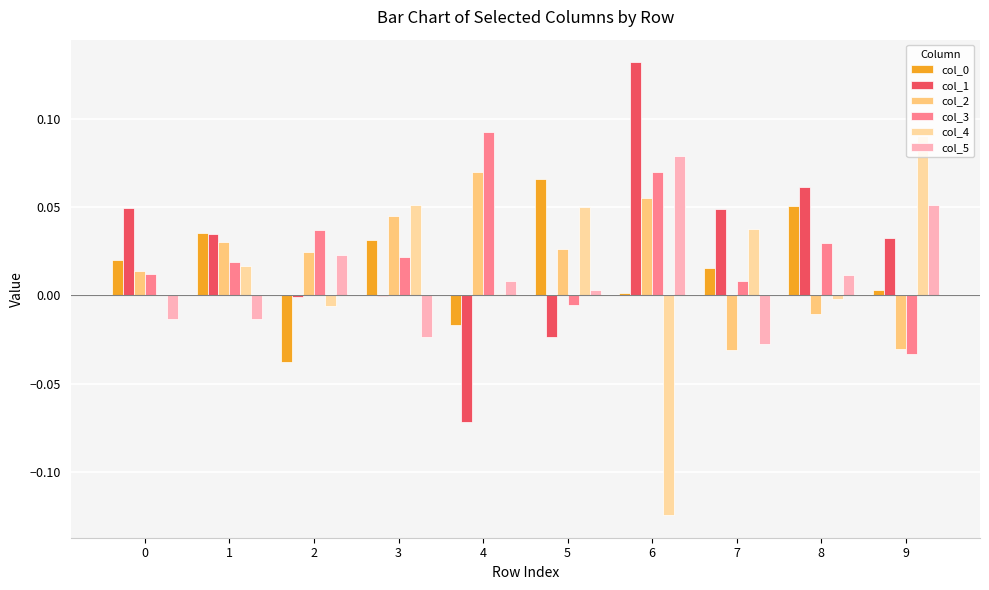

Count the number of categories in the chart.

10